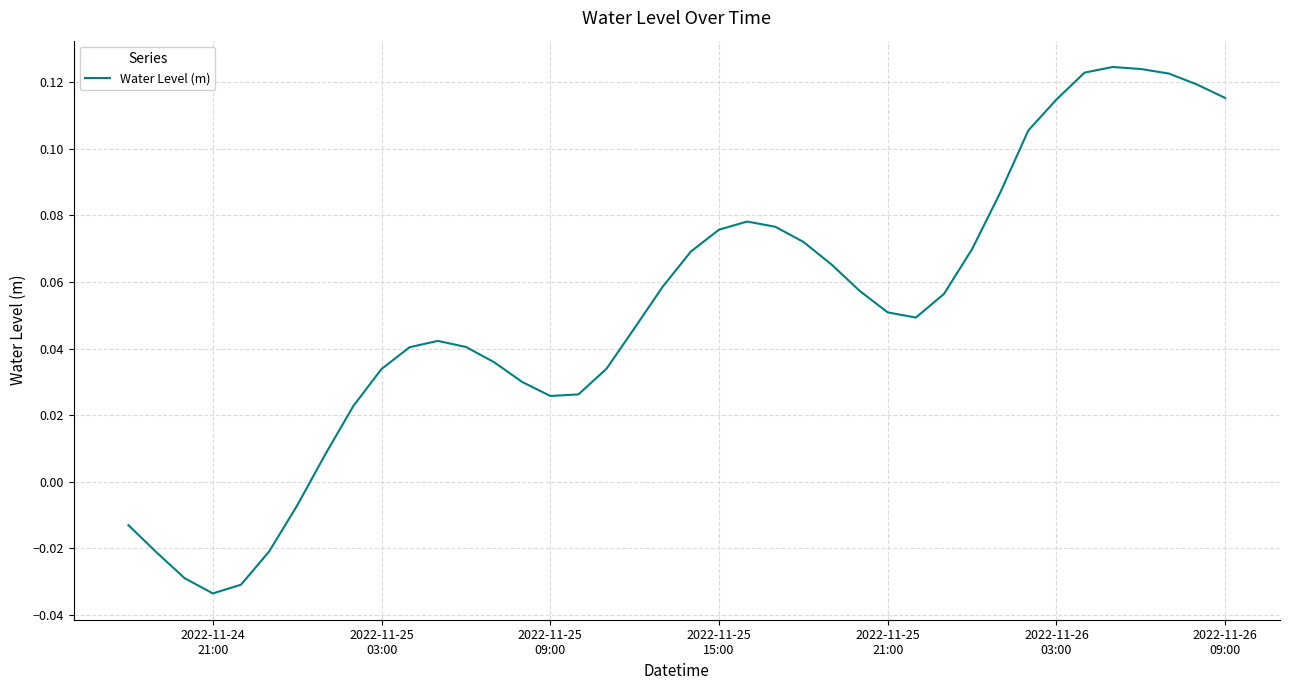

How many points are lower than both their immediate neighbors (excluding endpoints)?

3